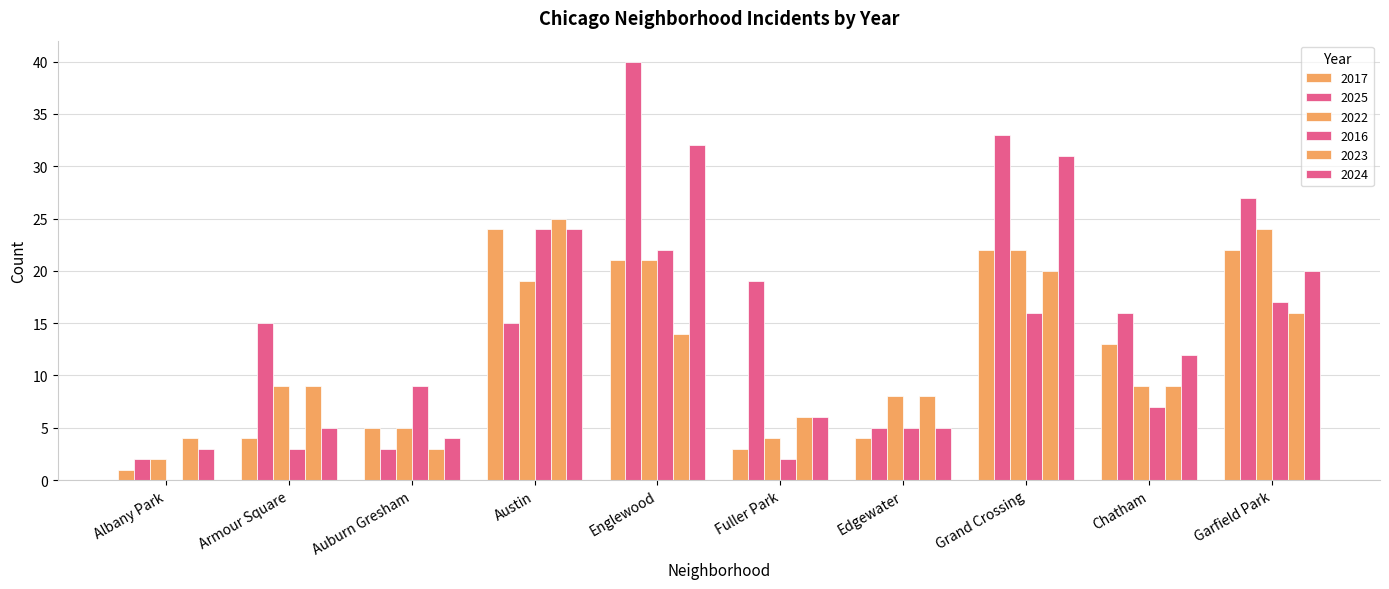

At which category does the chart reach its minimum across all series?

Albany Park